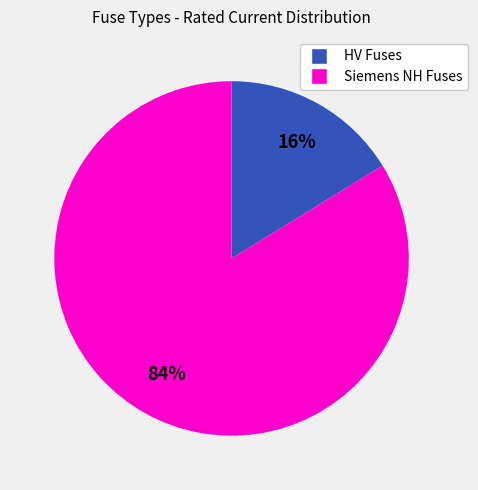

To the nearest percent, what is the average slice percentage?

50%